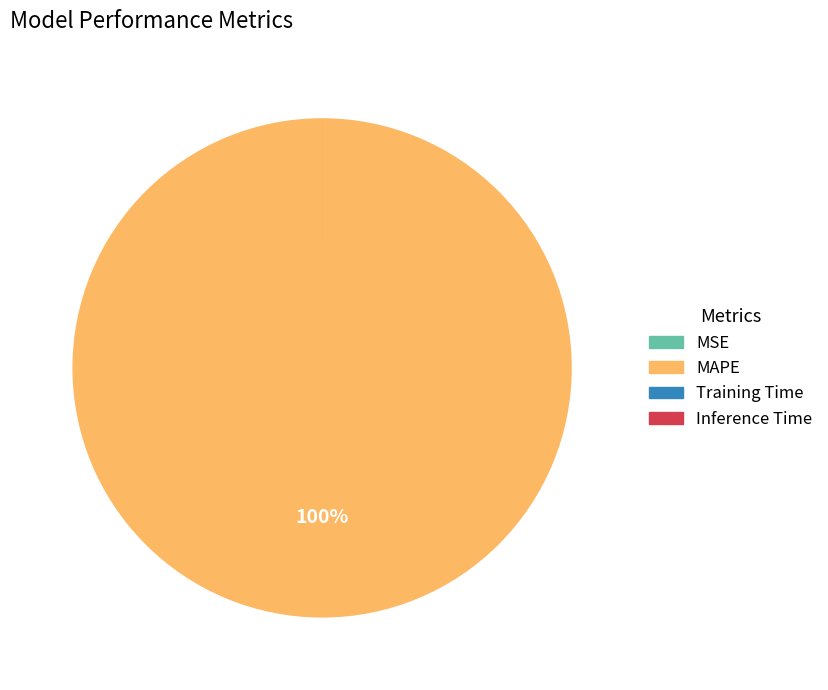

To the nearest percent, what percentage of the pie is MAPE?

100%